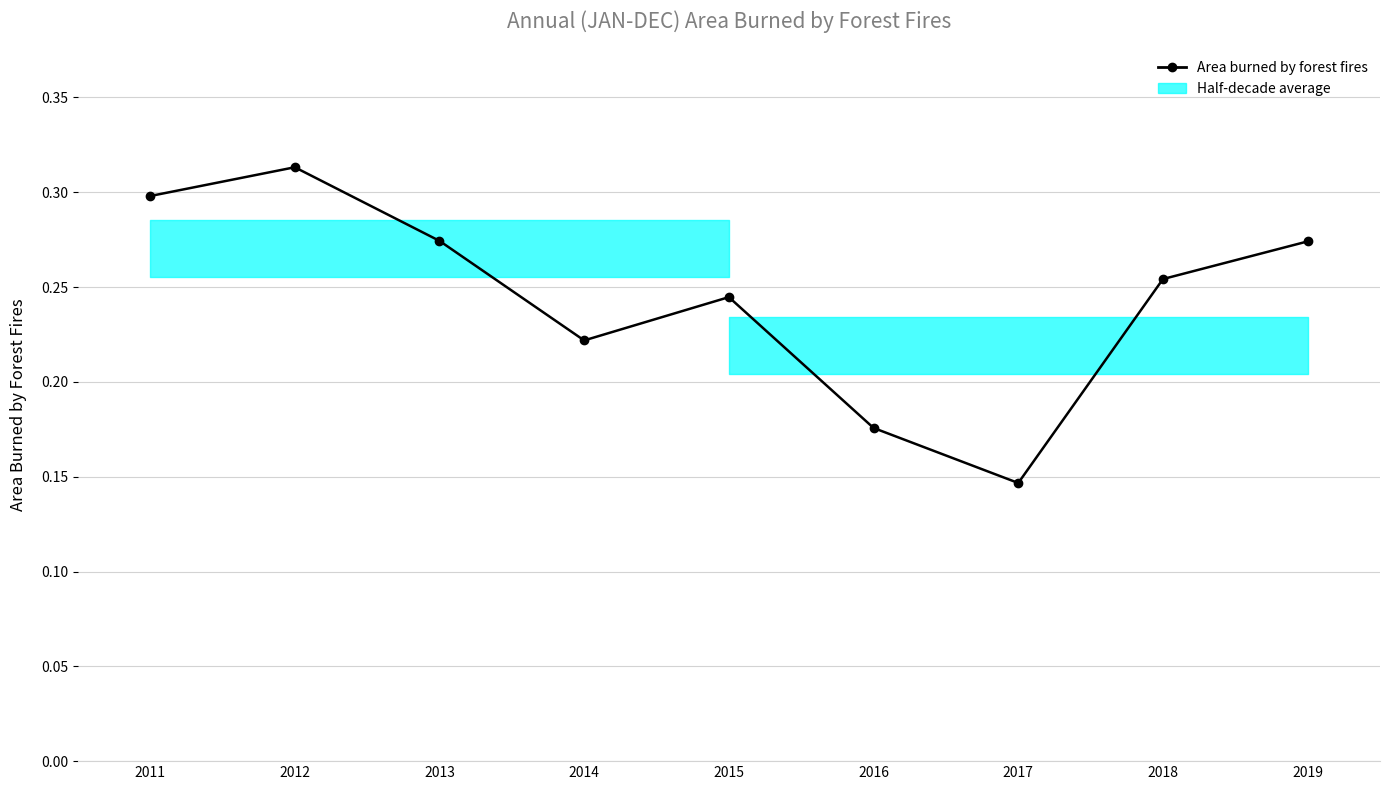

Which label corresponds to the smallest value in the chart?

2017